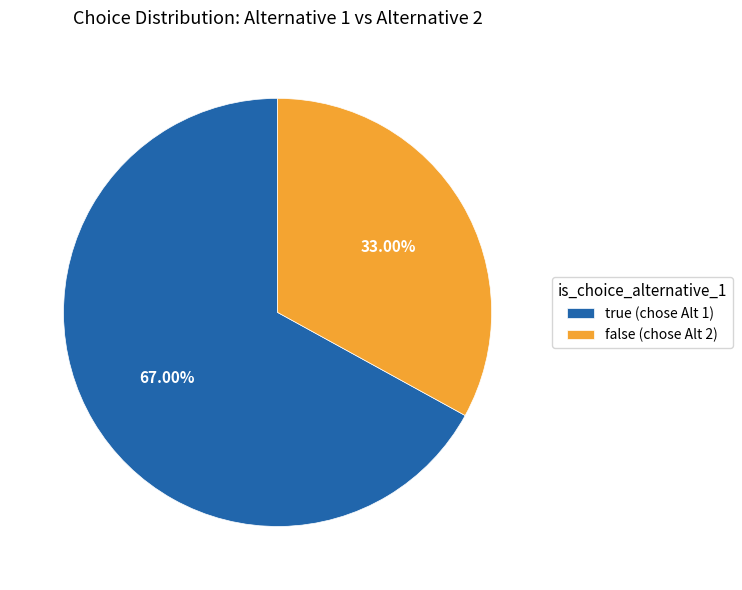

Does any single category account for the majority?

Yes